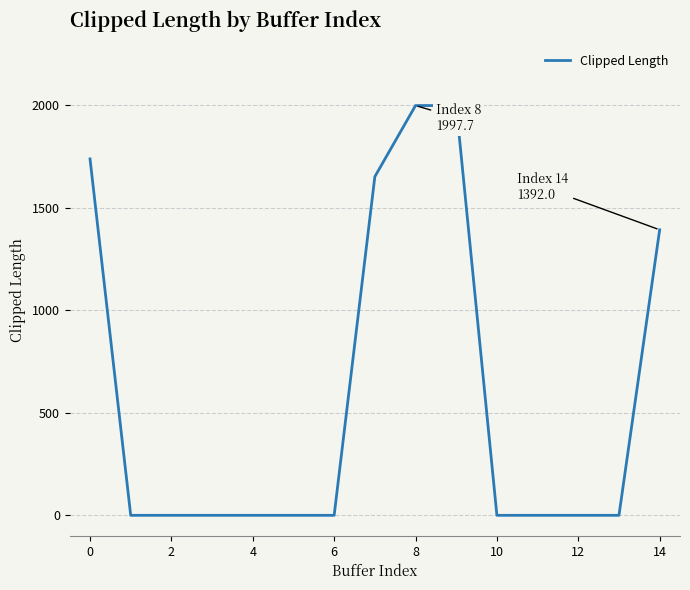

What is the average value?

585.1